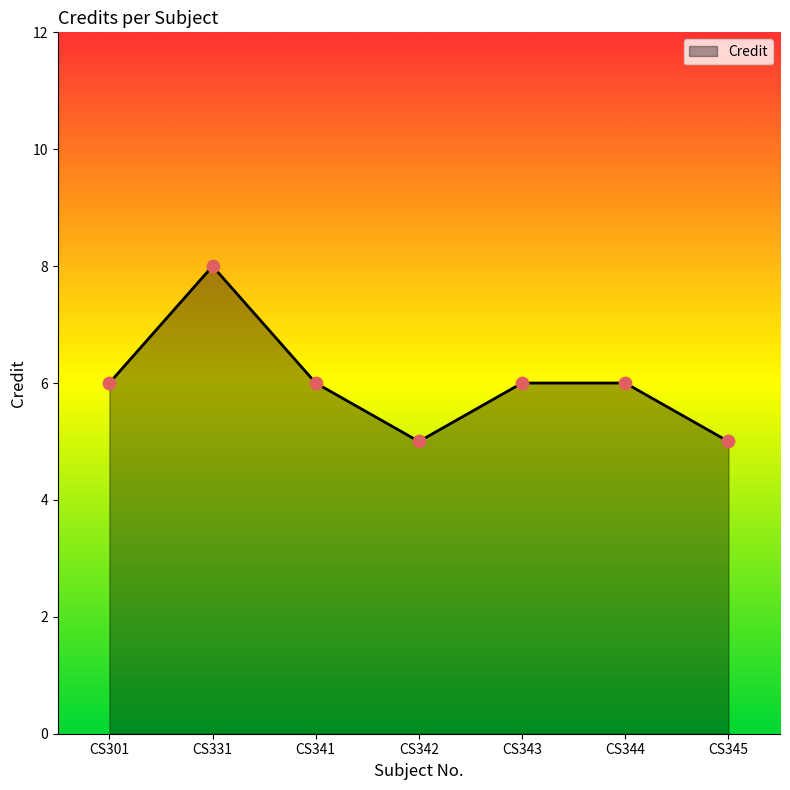

What is the change in value from CS301 to CS345?

-1